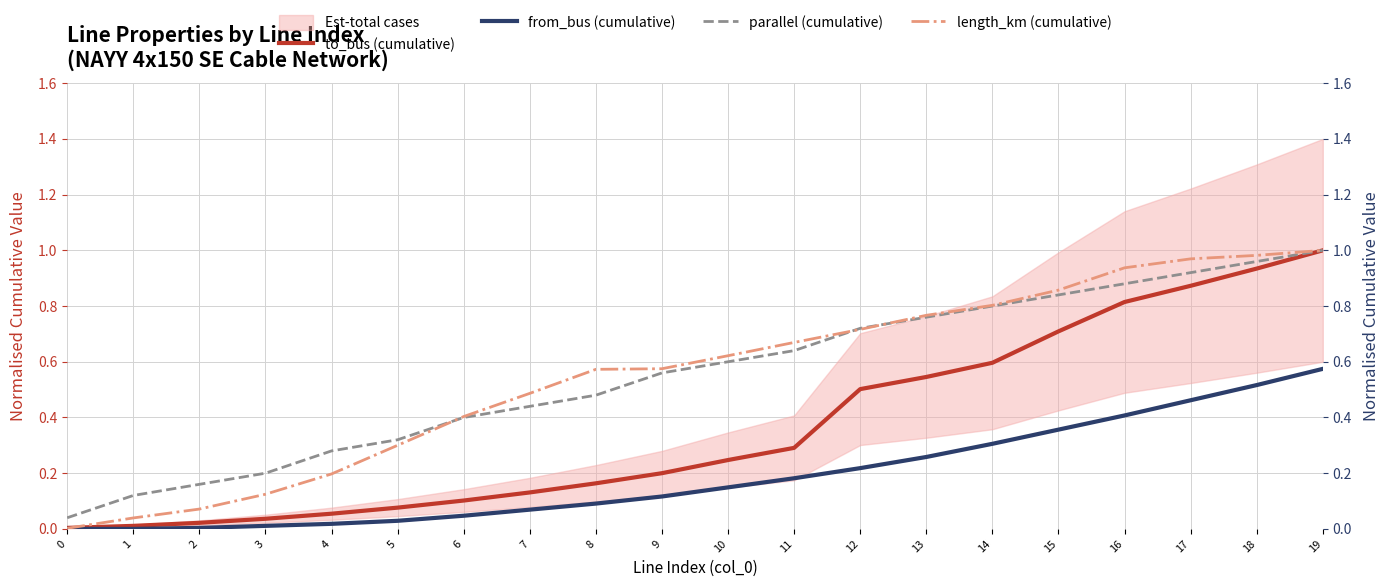

What is the average value of the from_bus (cumulative) series?

0.2